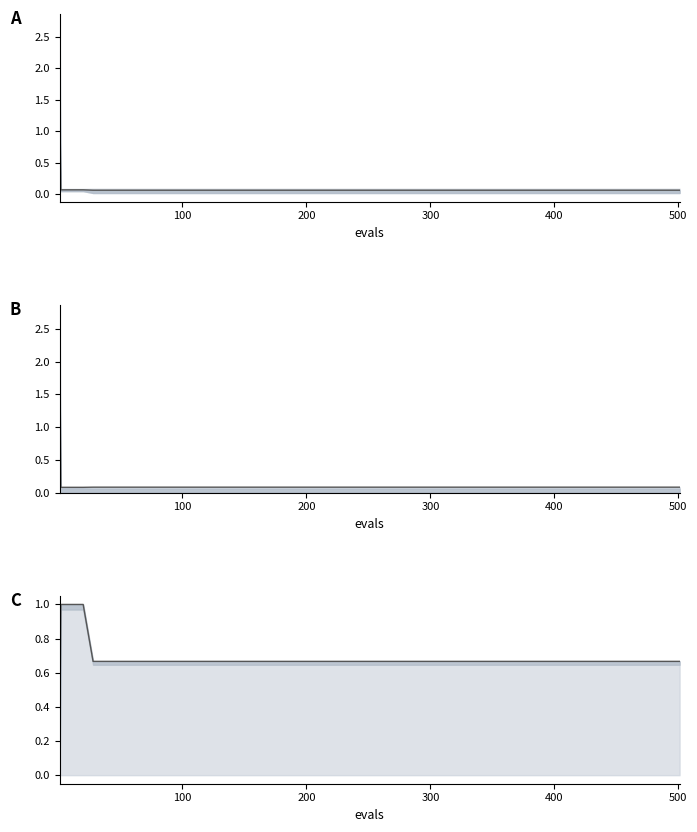

Reading right to left, extract all data points from this chart.

mean: 0.1	0.1	0.1	0.1	0.1	0.1	0.1	0.1	0.1	0.1	0.1	0.1	0.1	0.1	0.1	0.1	1.8
worst line: 0.1	0.1	0.1	0.1	0.1	0.1	0.1	0.1	0.1	0.1	0.1	0.1	0.1	0.1	0.1	0.1	2.7
success num: 0.7	0.7	0.7	0.7	0.7	0.7	0.7	0.7	0.7	0.7	0.7	1.0	1.0	1.0	1.0	1.0	0.0